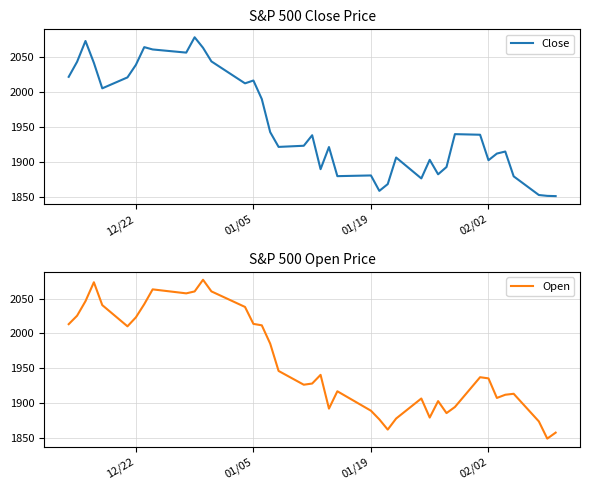

What is the maximum value for Close?

2078.4